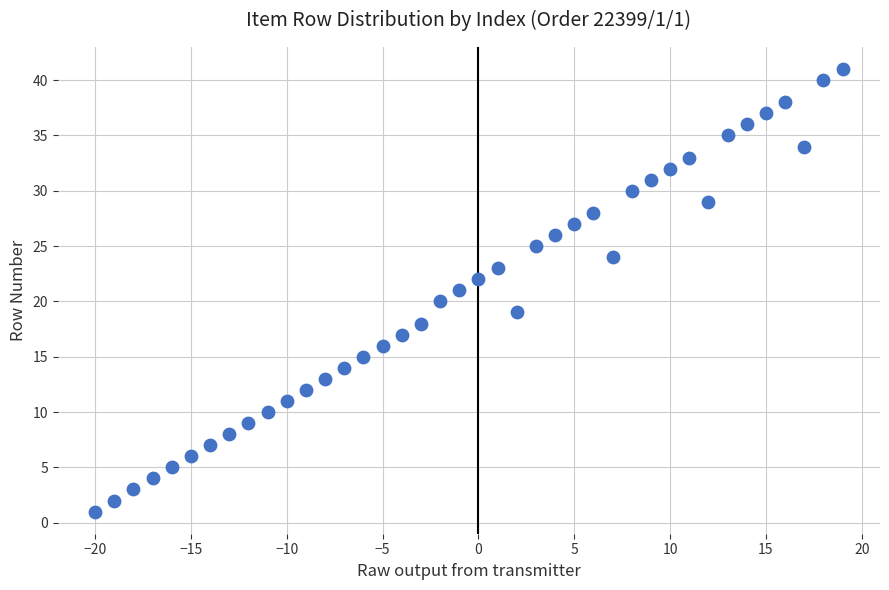

What is the range of X values (max minus min)?

39